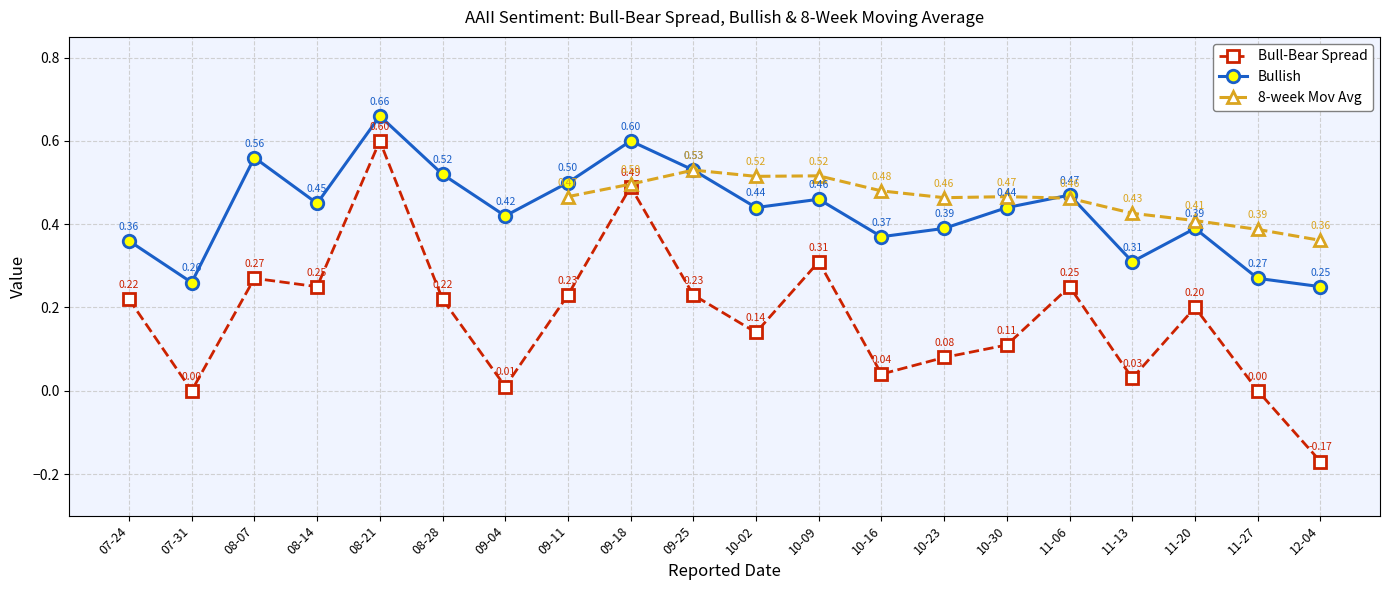

At which category does Bull-Bear Spread reach its first local valley?

07-31